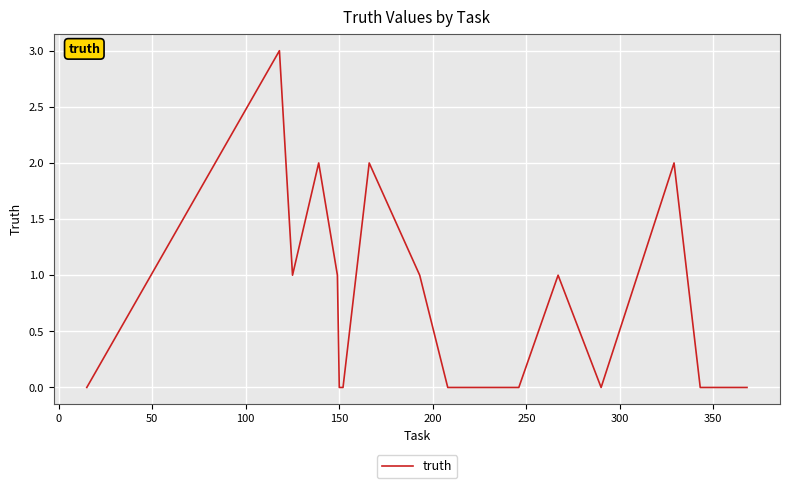

What is the maximum value shown in the chart?

3